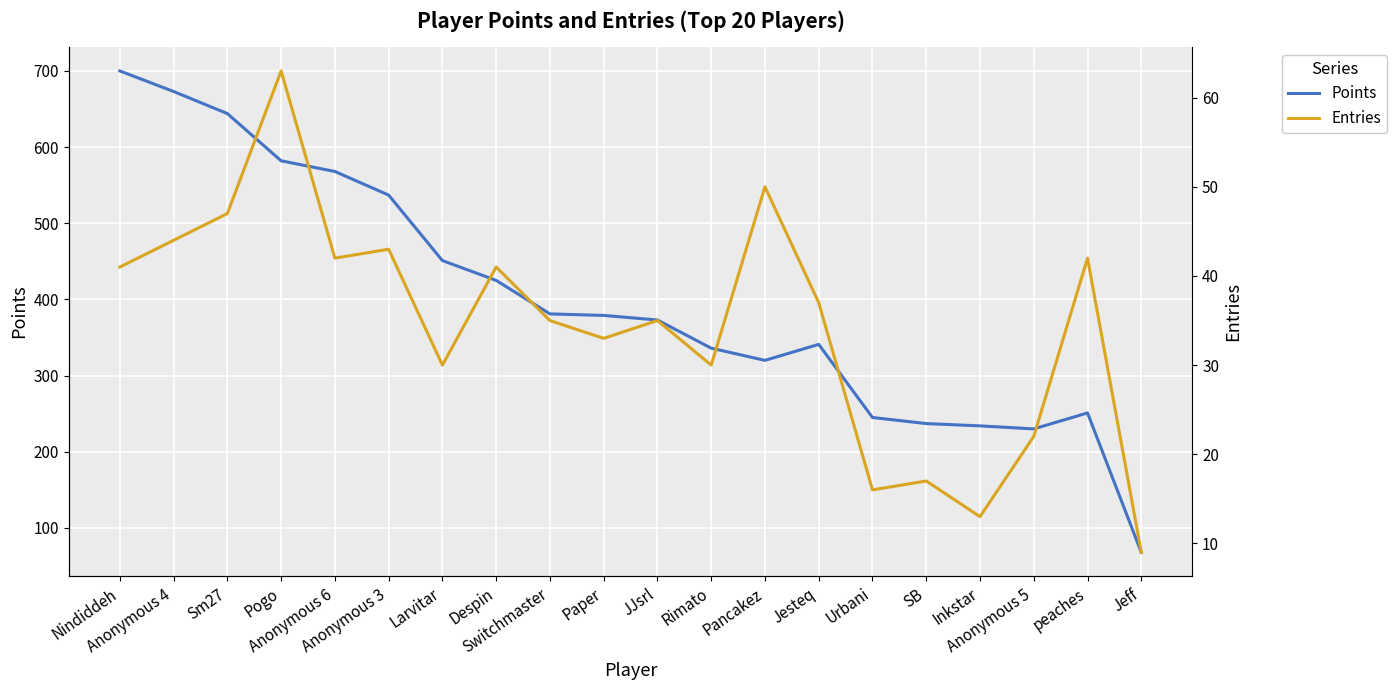

At which label is Entries closest to 36?

Switchmaster